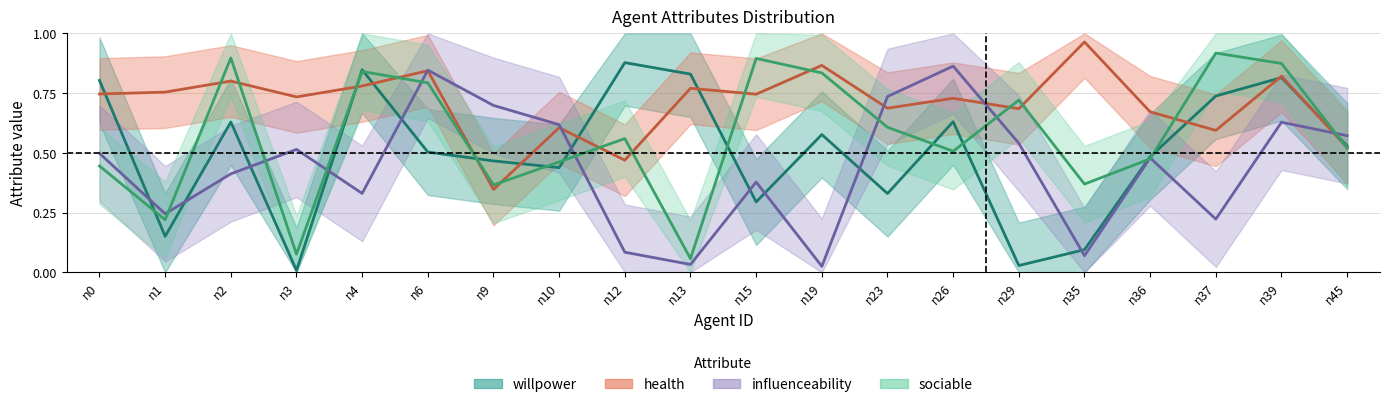

Which series ends up on top after the final intersection of influenceability and willpower?

influenceability